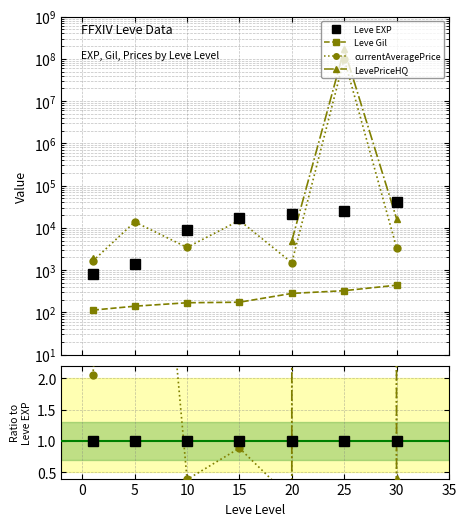

Which series has the largest total across all categories?

currentAveragePrice